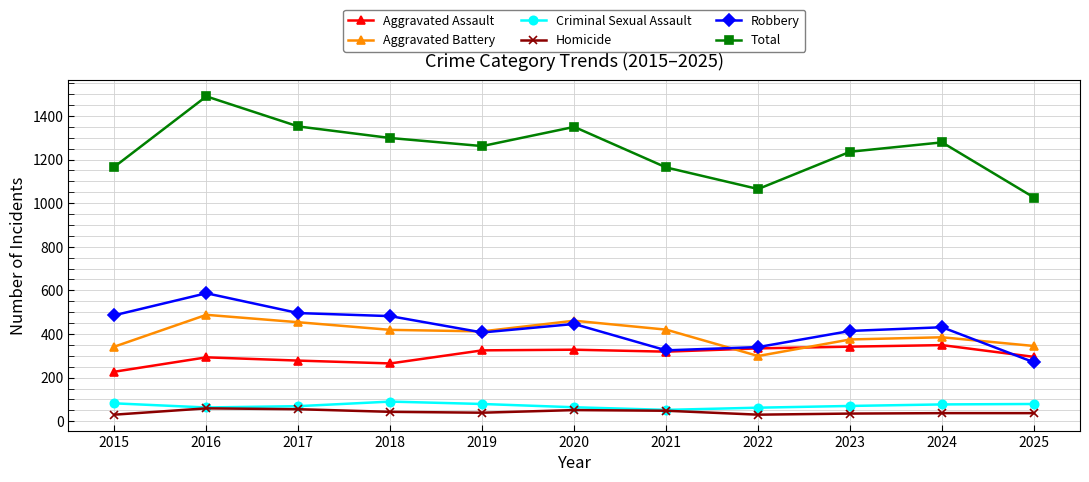

What is the highest value of the Aggravated Assault series?

349